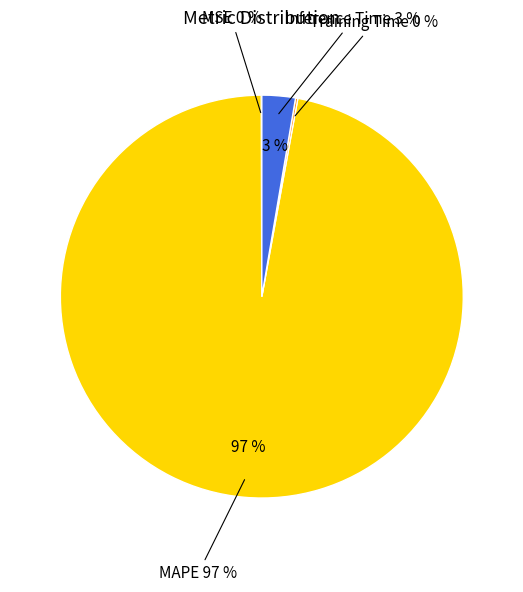

What percentage is the MAPE slice, to the nearest percent?

97%